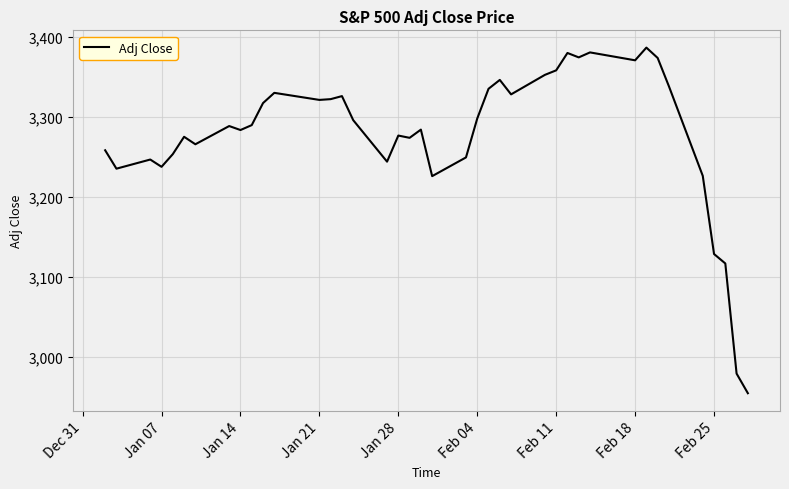

What is the maximum value shown in the chart?

3386.1